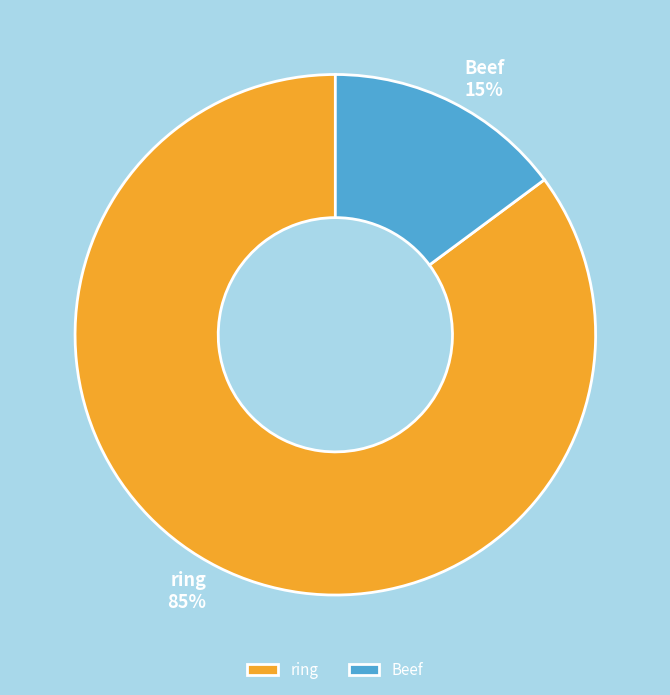

Does ring account for over 50% of the chart?

Yes